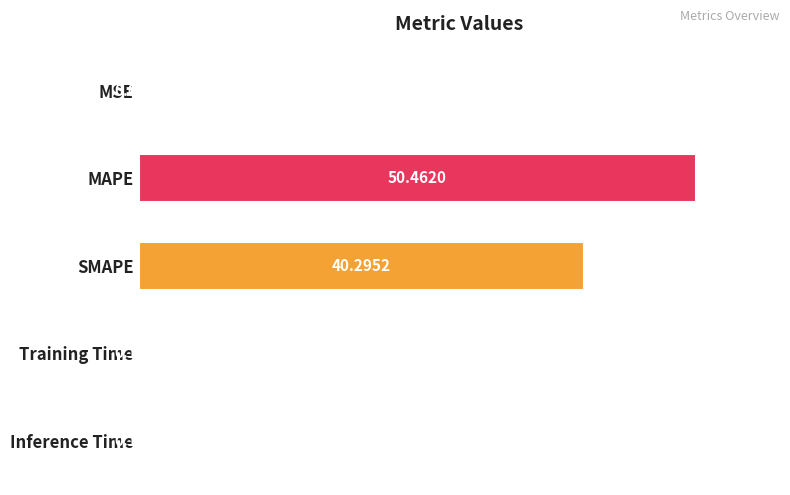

What is the sum of all values?

91.2